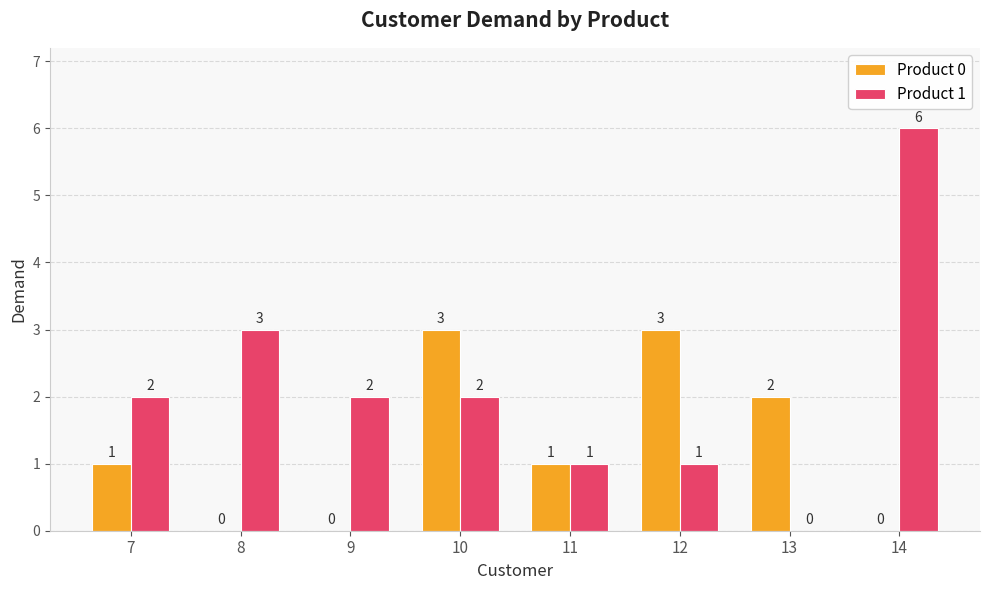

What is the average value of the Product 0 series?

1